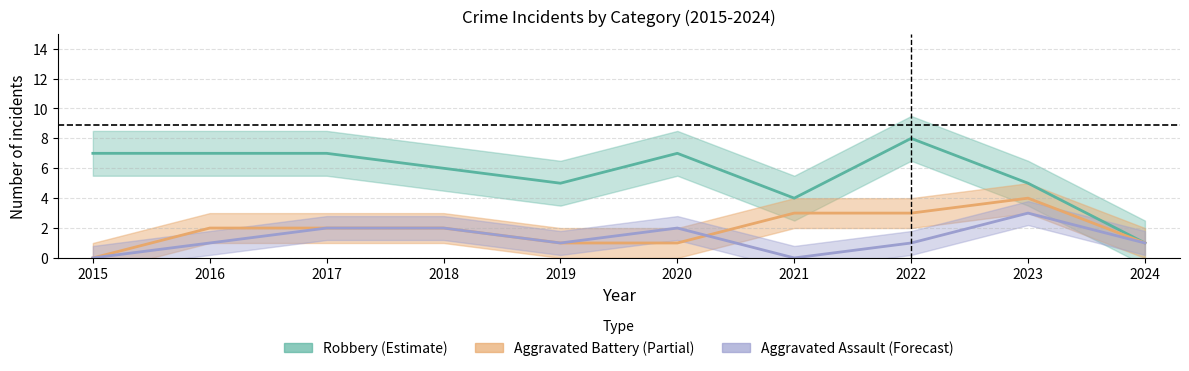

The Aggravated Battery series shows 1 at 2016. True or false?

False